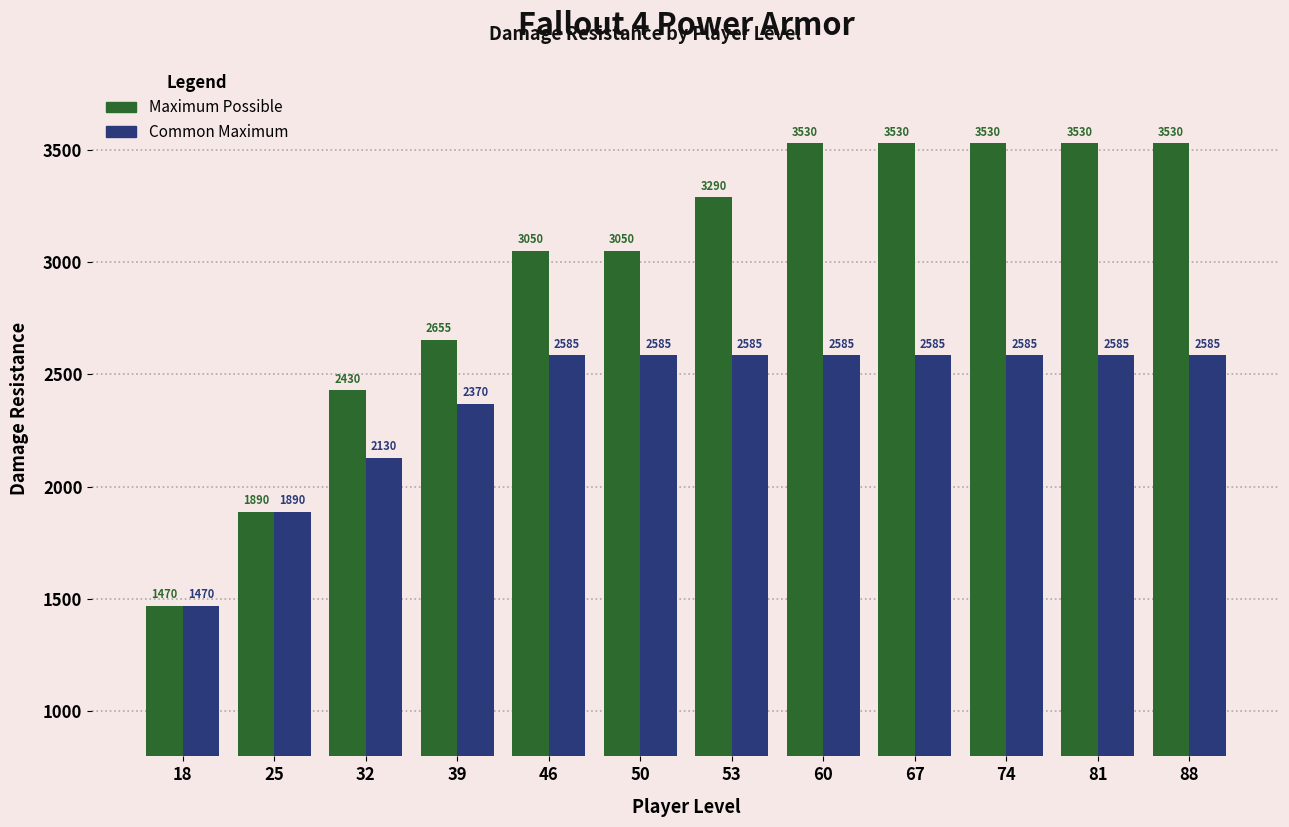

The value of Common Maximum at 32 is 949. True or false?

False